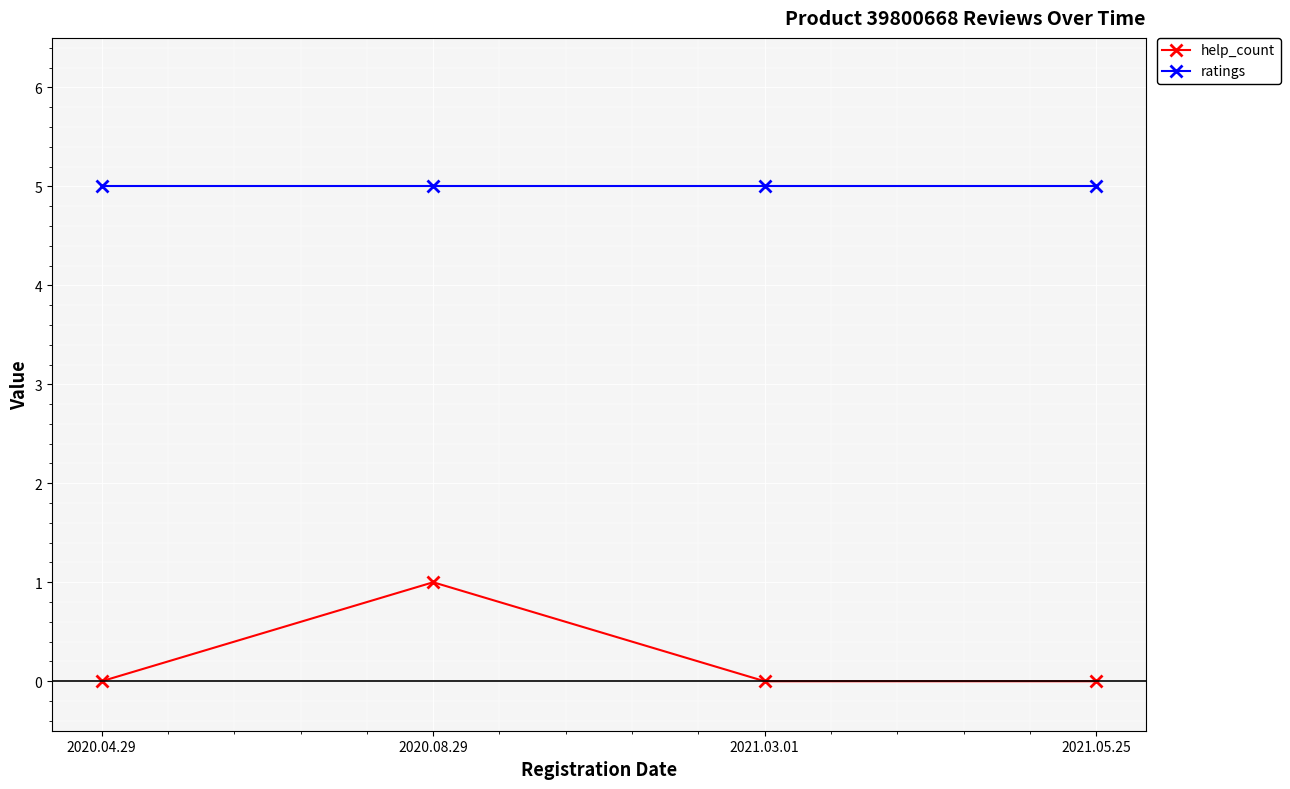

At how many categories does at least one series exceed 3?

4